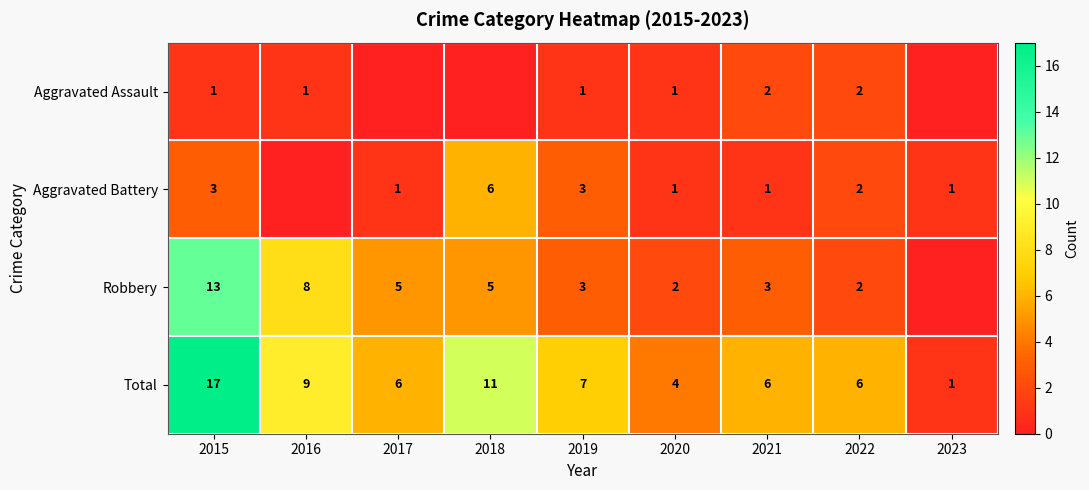

What is the sum of the Total values at 2022 and 2020?

10